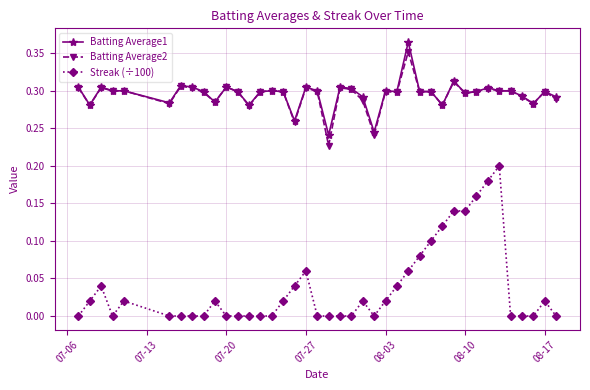

Which series has the widest spread of values?

Streak (÷100)